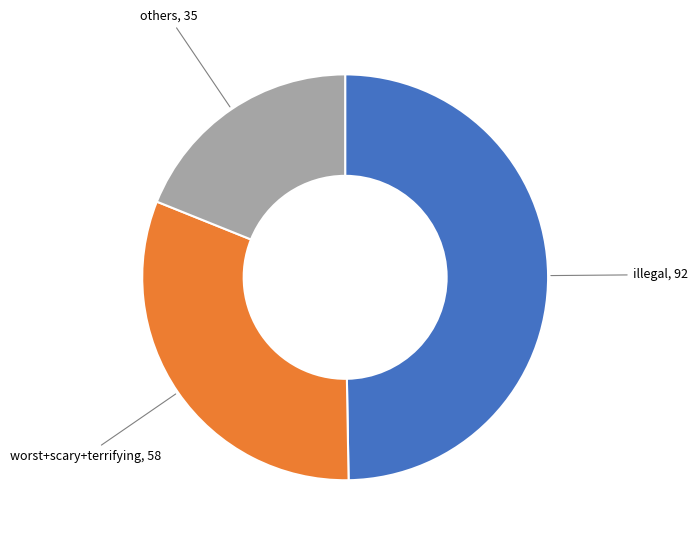

Is there a majority slice in this chart?

No